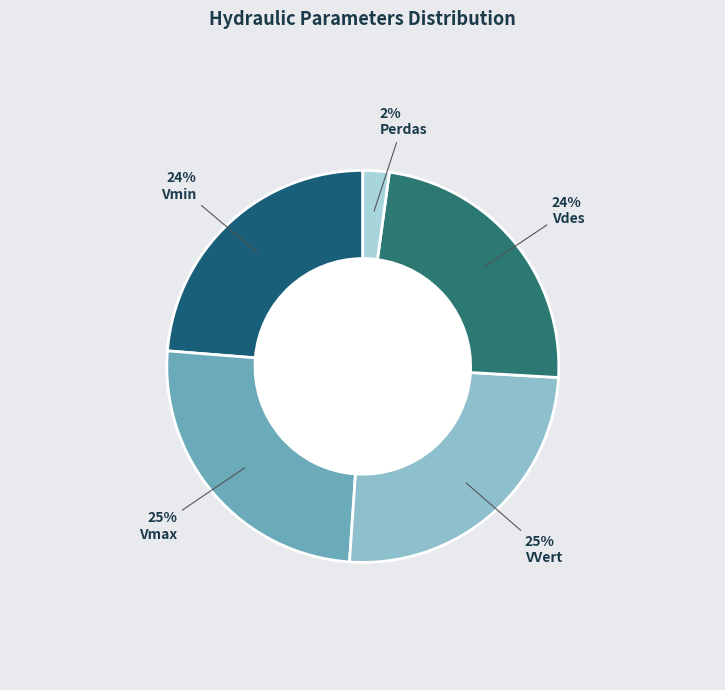

How many segments does this pie chart have?

5